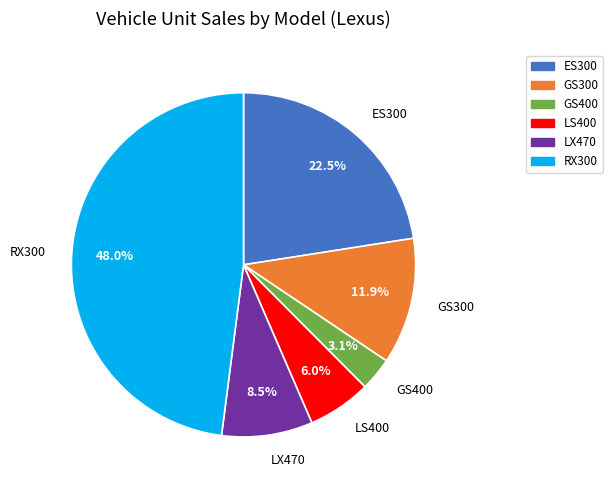

To the nearest percent, what is the difference between the largest and smallest slice percentages?

45%